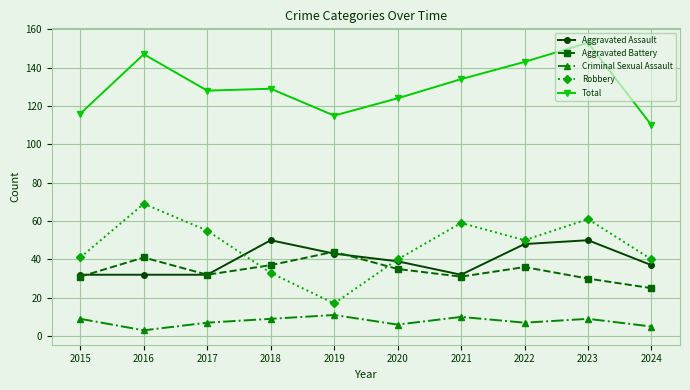

Where is the first local minimum for Criminal Sexual Assault?

2016